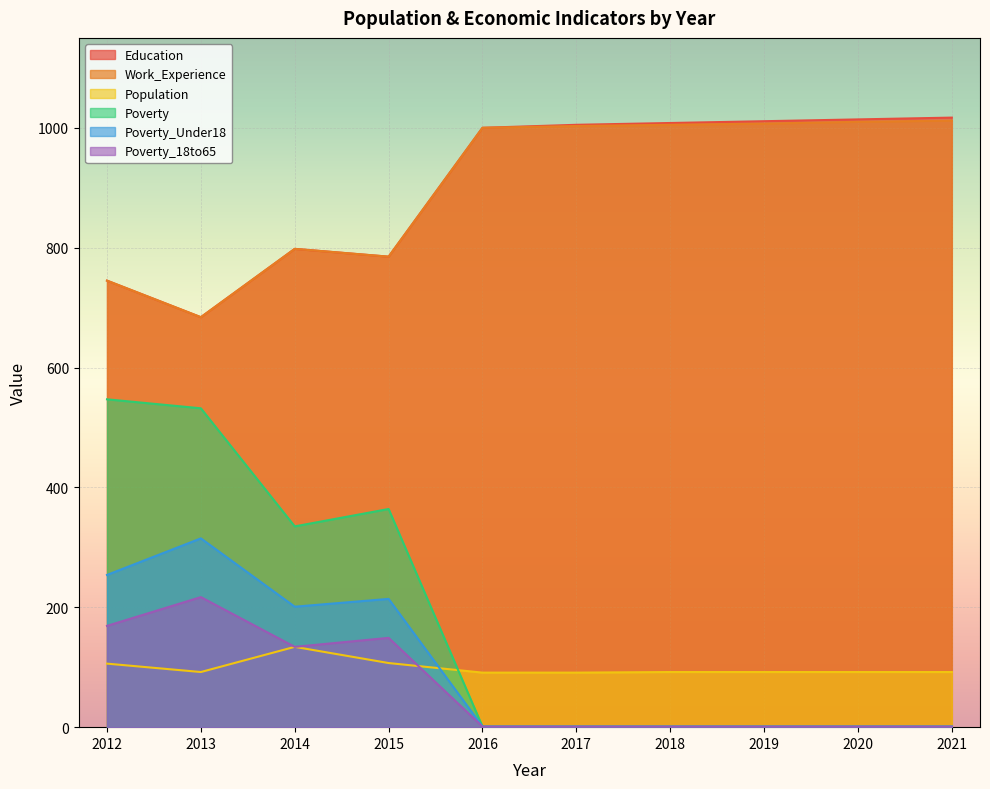

Count the number of categories in the chart.

10